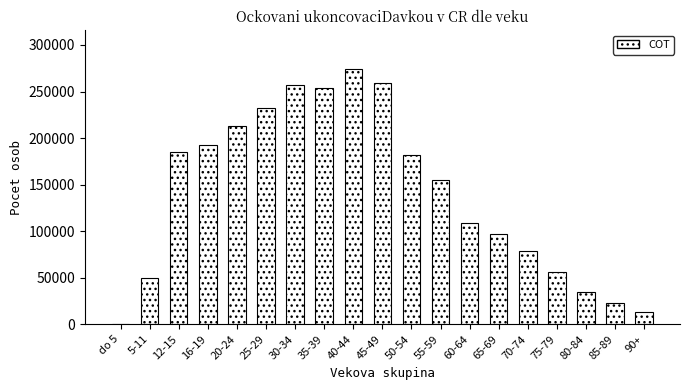

Reading right to left, extract all data points from this chart.

90+=13487	85-89=22892	80-84=35127	75-79=56112	70-74=78986	65-69=97285	60-64=109008	55-59=154671	50-54=182232	45-49=259647	40-44=274613	35-39=253390	30-34=256608	25-29=231931	20-24=213265	16-19=193053	12-15=184826	5-11=49647	do 5=2